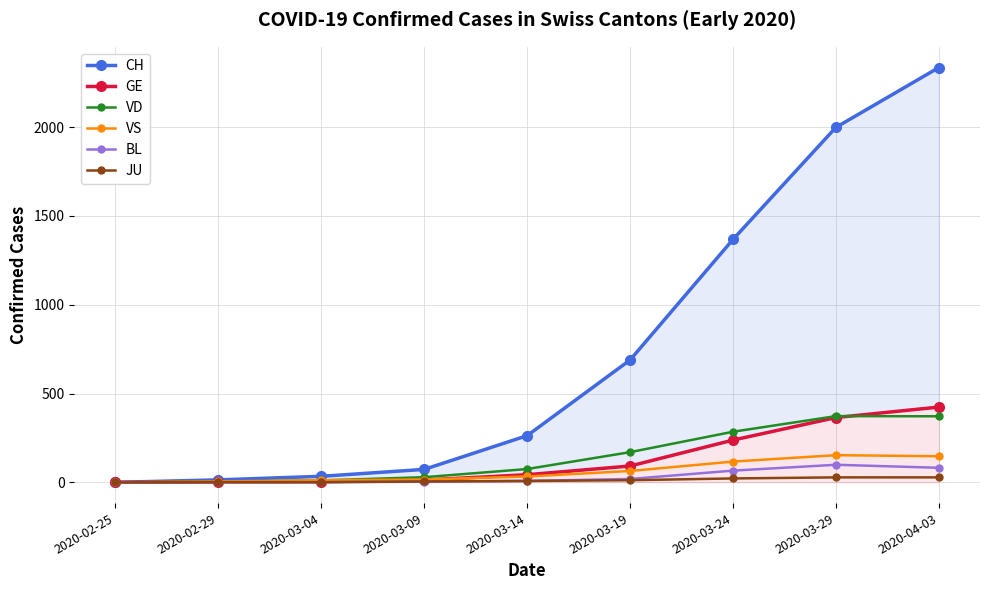

Which series has the largest total across all categories?

CH